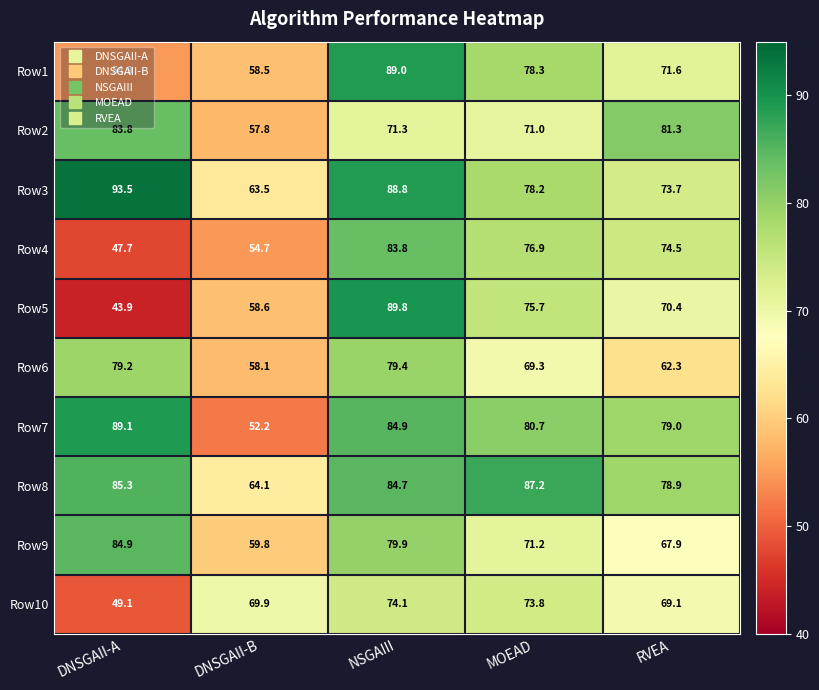

Rank the series at NSGAIII from highest to lowest value.

Row5, Row1, Row3, Row7, Row8, Row4, Row9, Row6, Row10, Row2